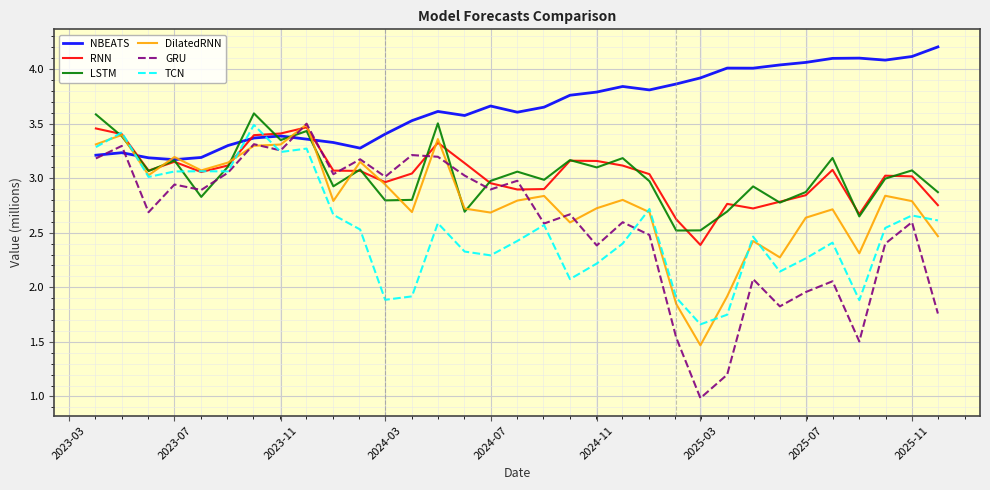

True or false: RNN and LSTM intersect in this chart.

True